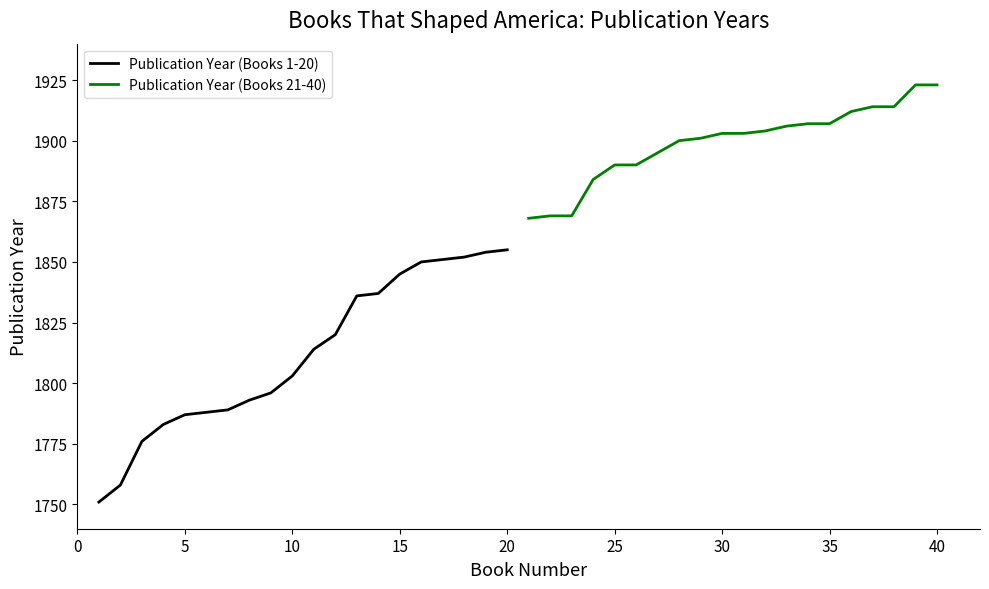

The value of Publication Year (Books 1-20) at 18 is 2978. True or false?

False